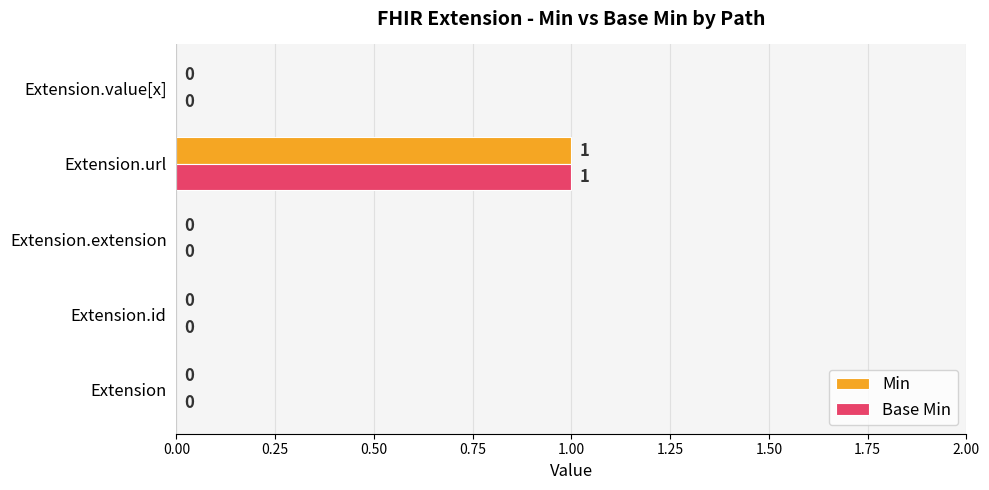

True or false: Min has a value of 0 at Extension.

True